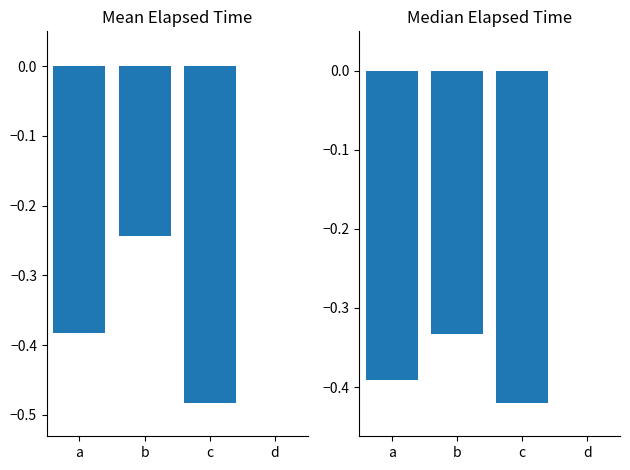

What is the lowest value of the Mean Elapsed Time series?

-0.5